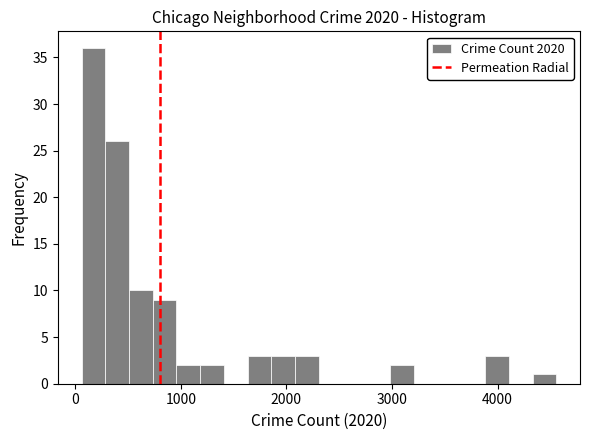

Around what value on the x-axis is the tallest bar? Give the approximate position of its centre, as read against the axis.

200